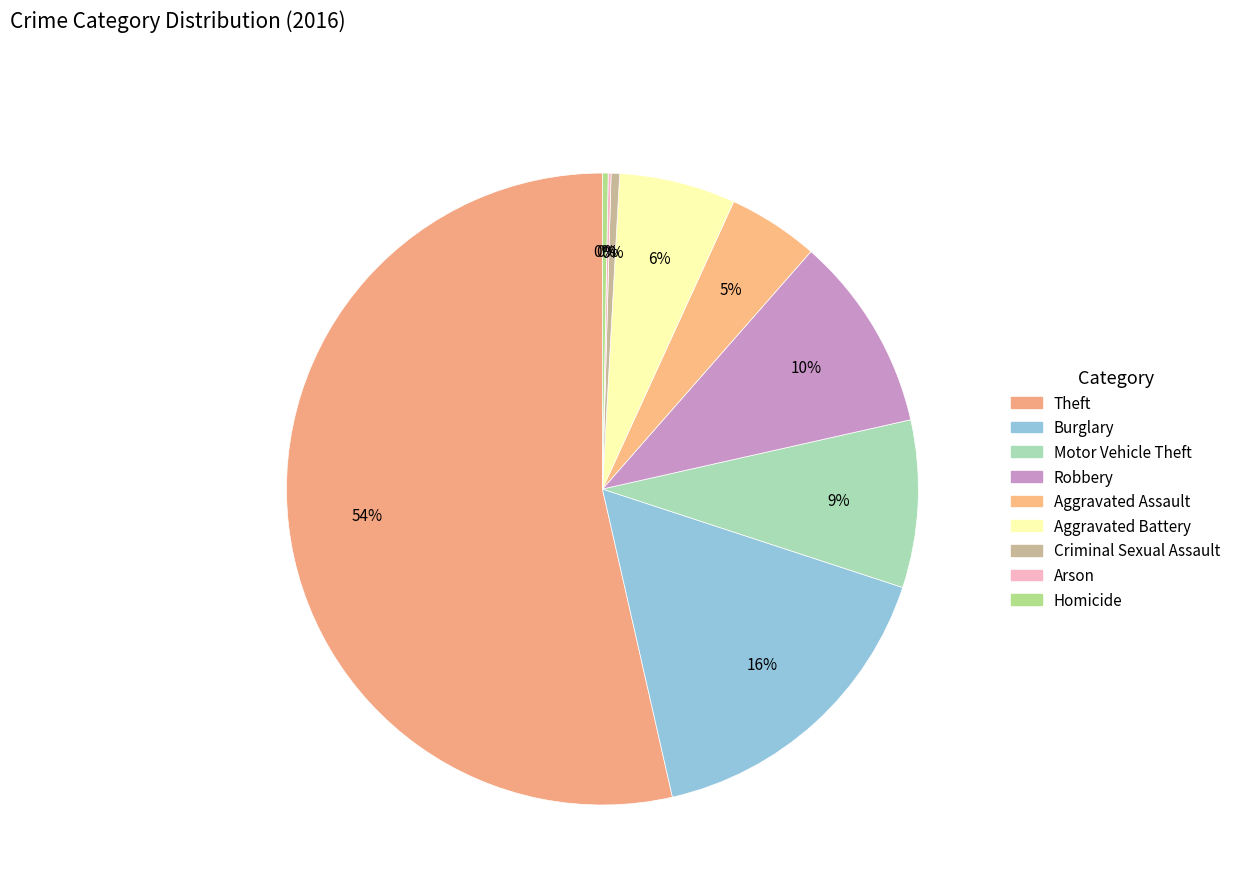

True or false: Aggravated Battery accounts for 1% of the total.

False